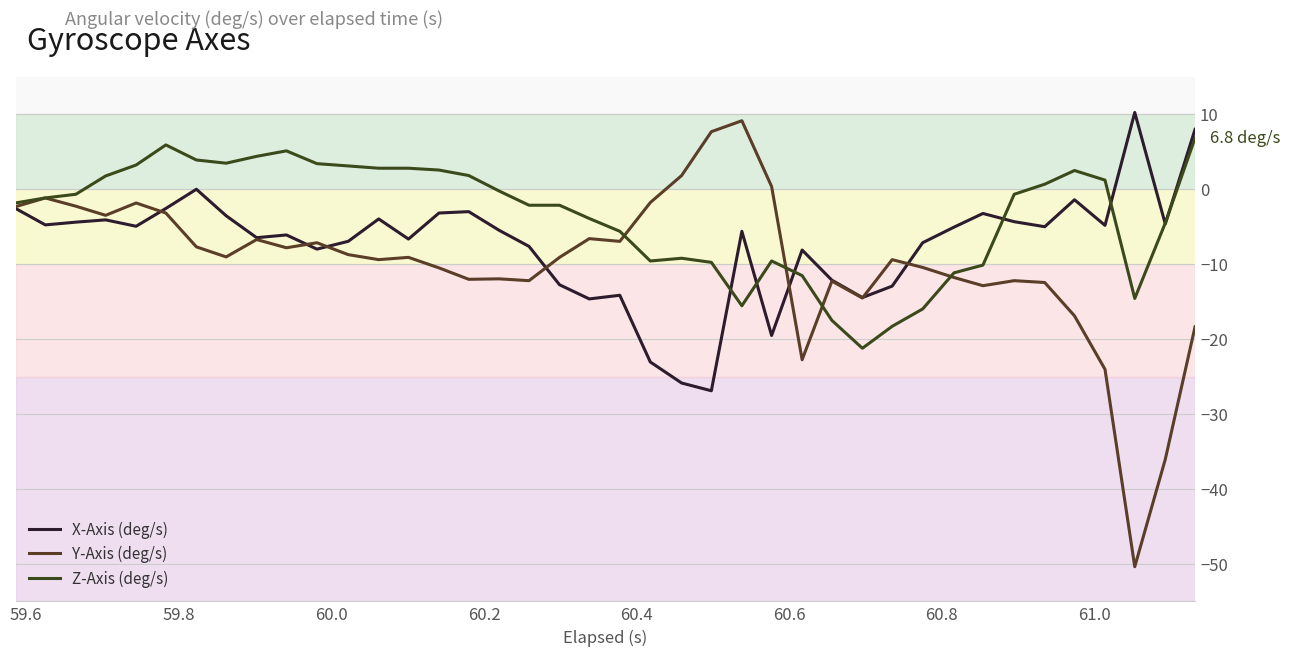

Does the chart have visible grid lines?

Yes